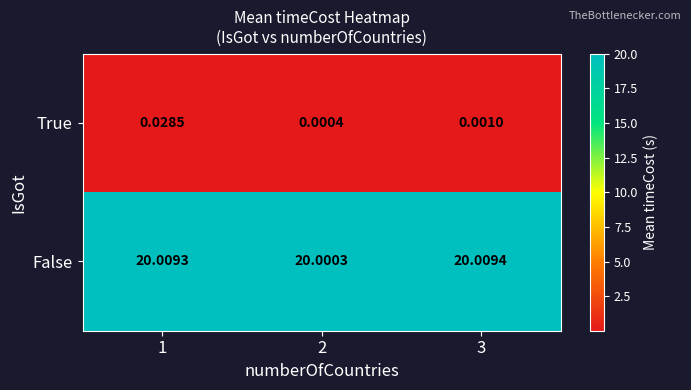

What is the total value across all series at 2?

20.0